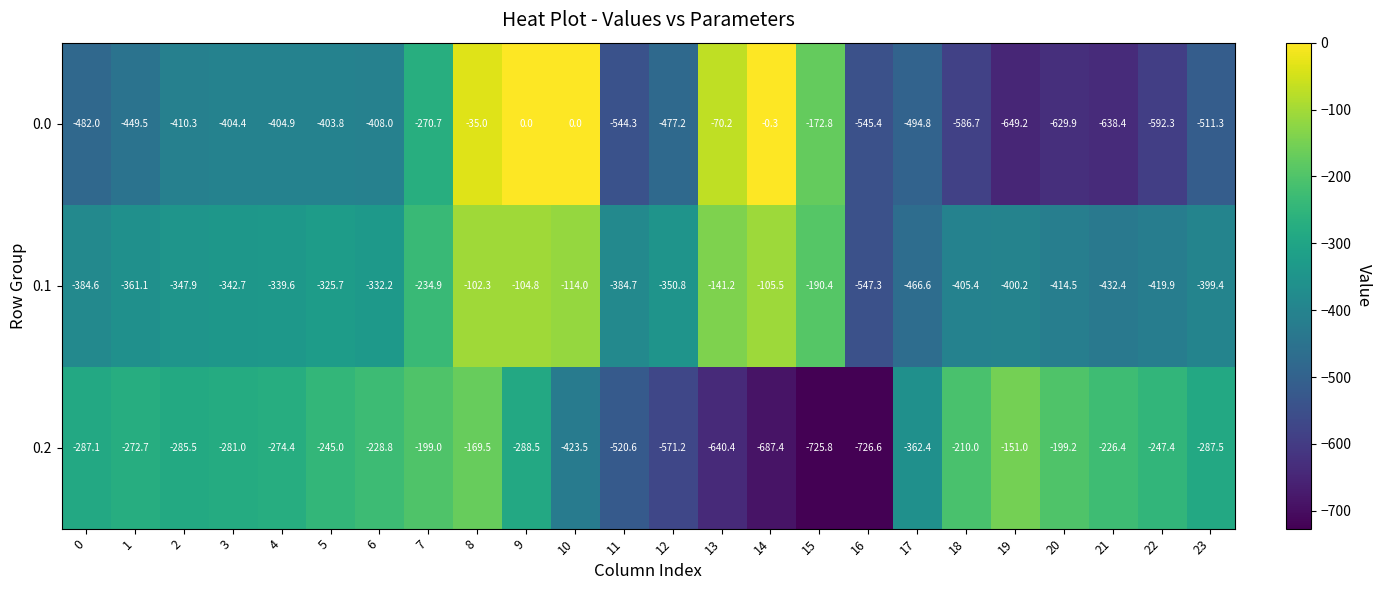

List the series in order of their peak value, lowest first.

0.2, 0.1, 0.0